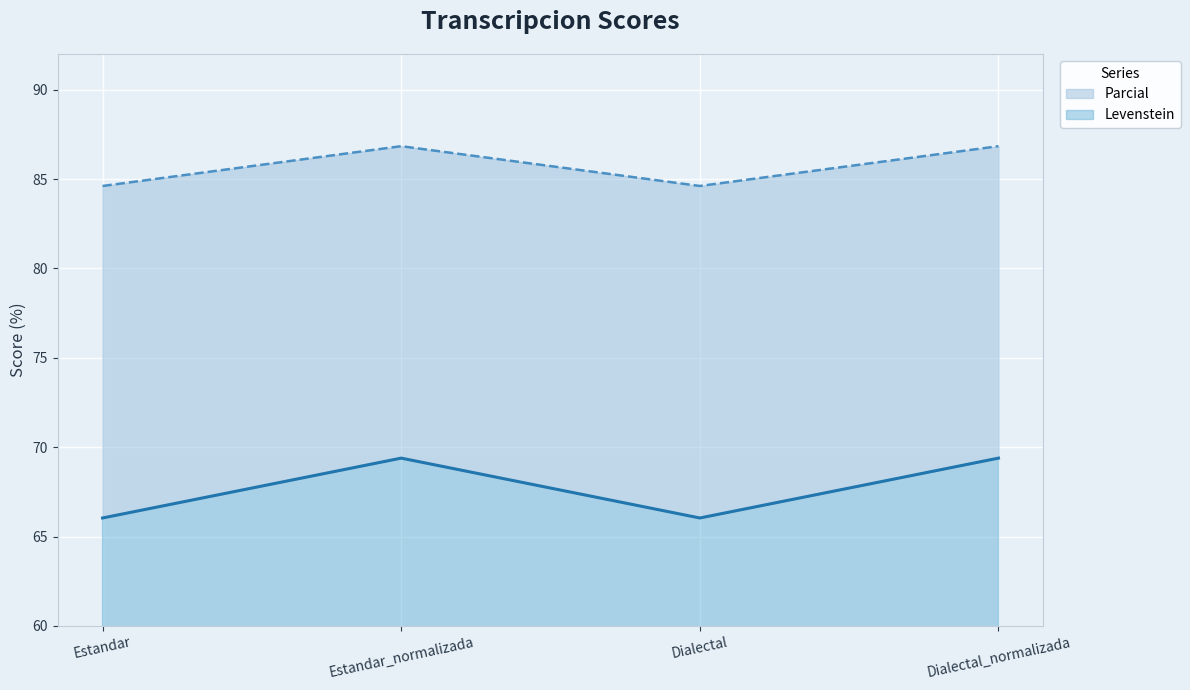

At which label does Levenstein reach its minimum?

Estandar